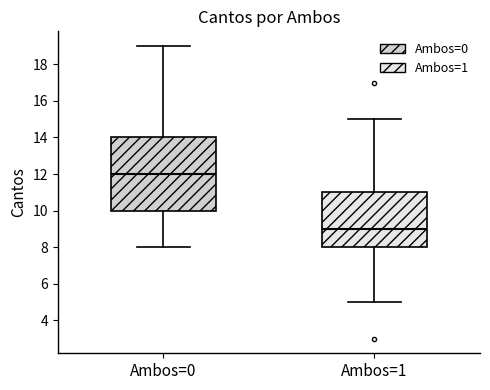

Where does the upper whisker of the box for Ambos=1 end on the y-axis? The values are not printed on the chart, so give them approximately, as read against the axis.

15